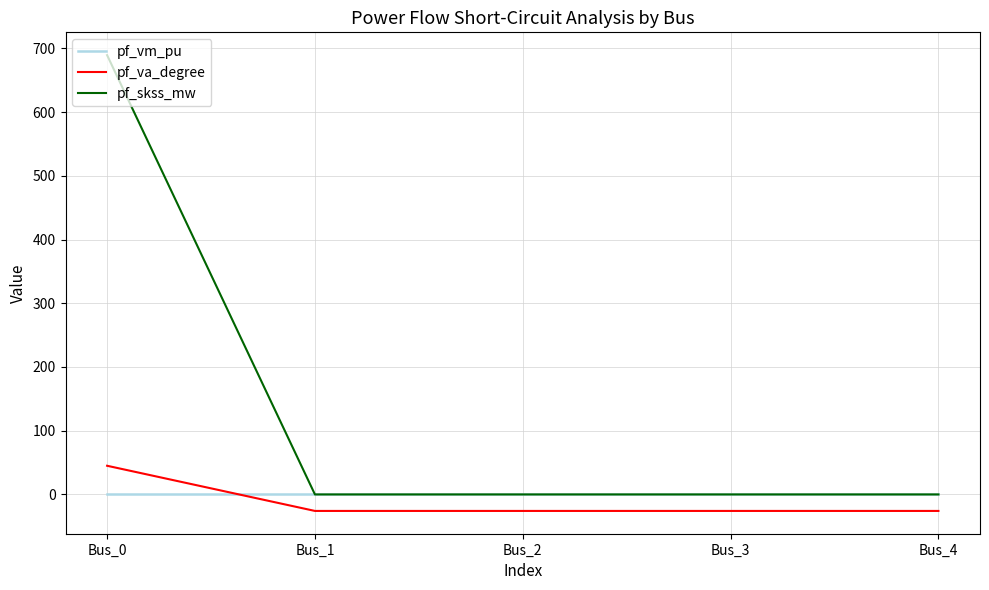

Which series has the largest total across all categories?

pf_skss_mw